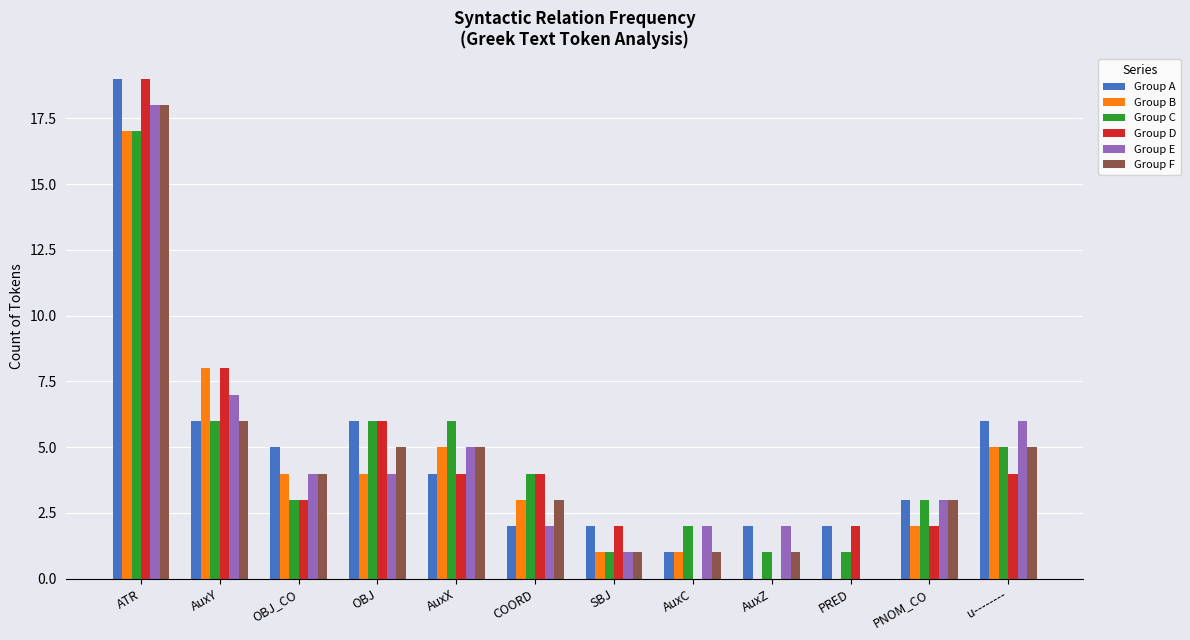

What is the sum of the Group D values at PRED and ATR?

21